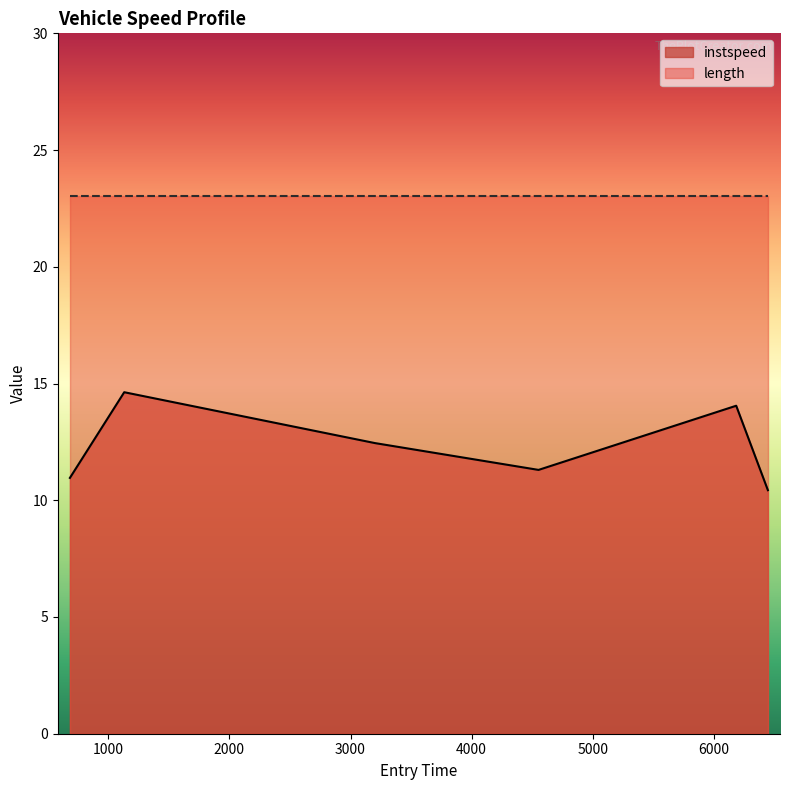

How many lines are shown in the chart?

2